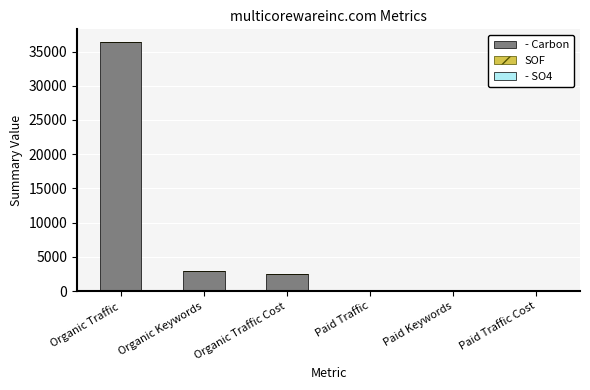

The - Carbon series shows 1236 at Organic Keywords. True or false?

False